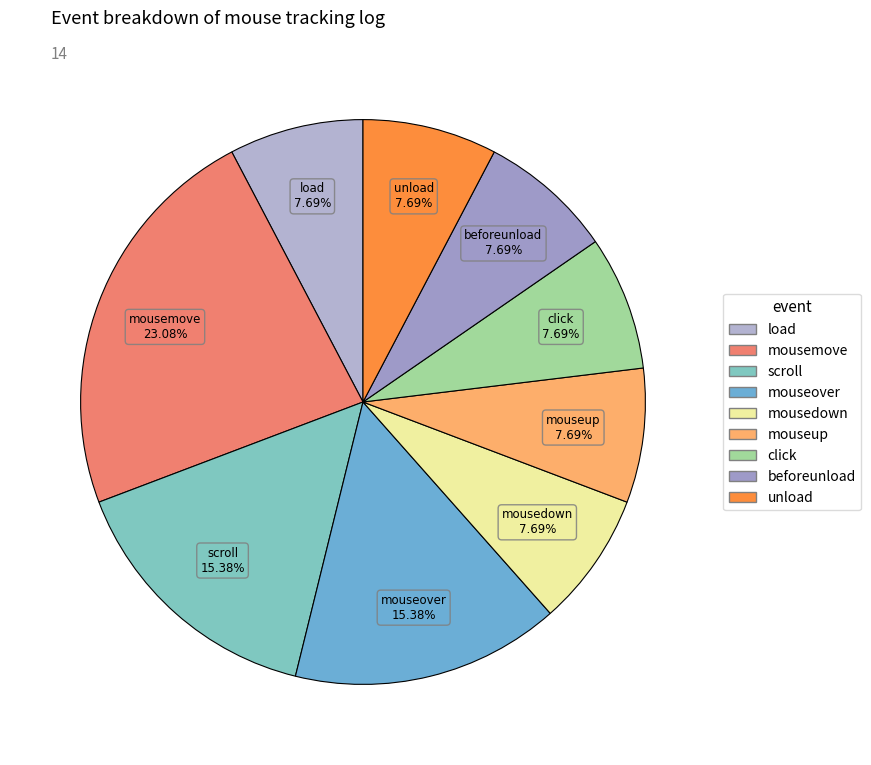

Is there any slice that represents more than half of the pie?

No